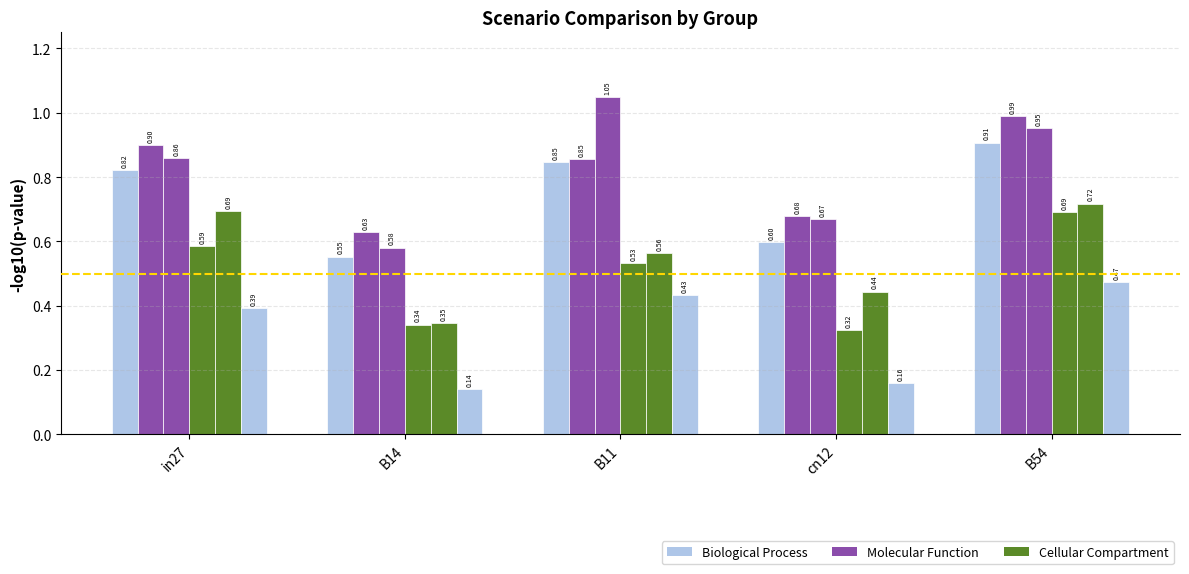

Reading left to right, list all the values displayed in this chart.

job342_scenario0_650: 0.8	0.6	0.8	0.6	0.9
job353_scenario2_665: 0.9	0.6	0.9	0.7	1.0
job354_scenario1_666: 0.9	0.6	1.0	0.7	1.0
job357_scenario0_677: 0.6	0.3	0.5	0.3	0.7
job358_scenario2_679: 0.7	0.3	0.6	0.4	0.7
job360_scenario0_681: 0.4	0.1	0.4	0.2	0.5